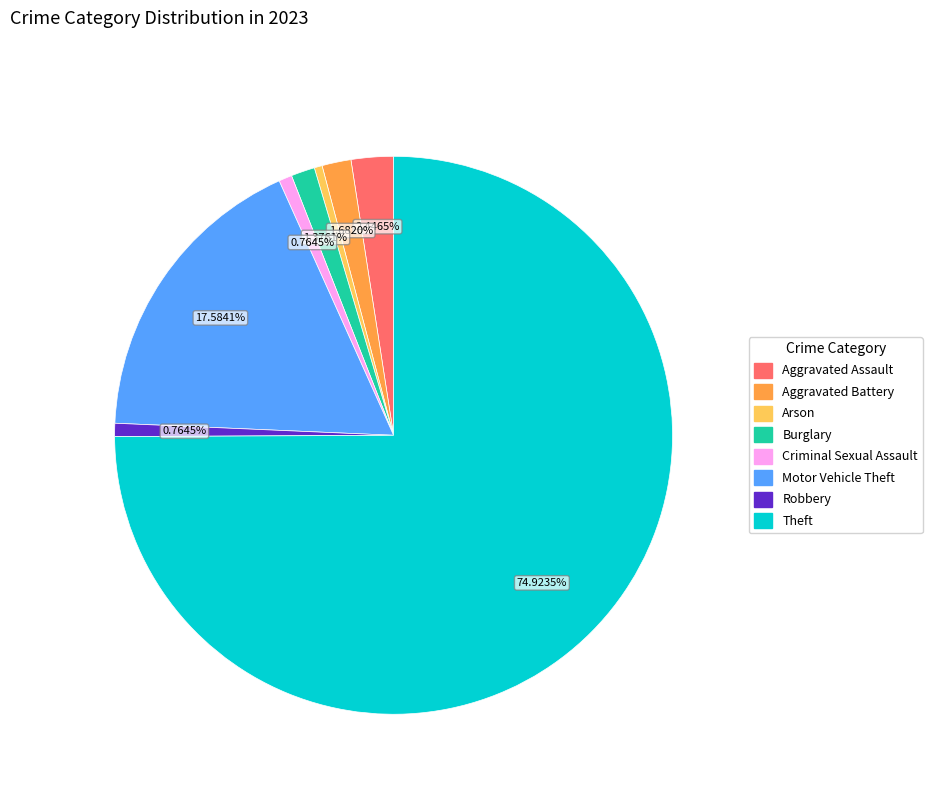

Which has a higher value, Aggravated Assault or Robbery?

Aggravated Assault